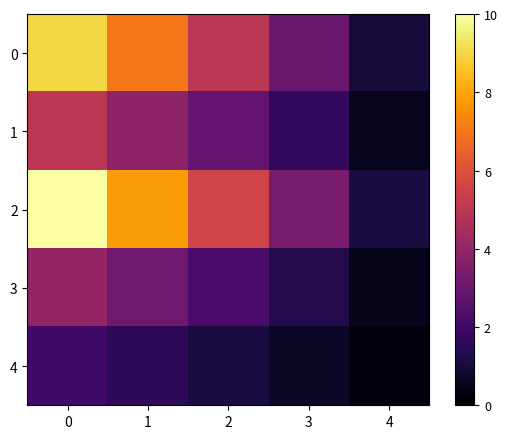

How many distinct data groups are displayed?

5